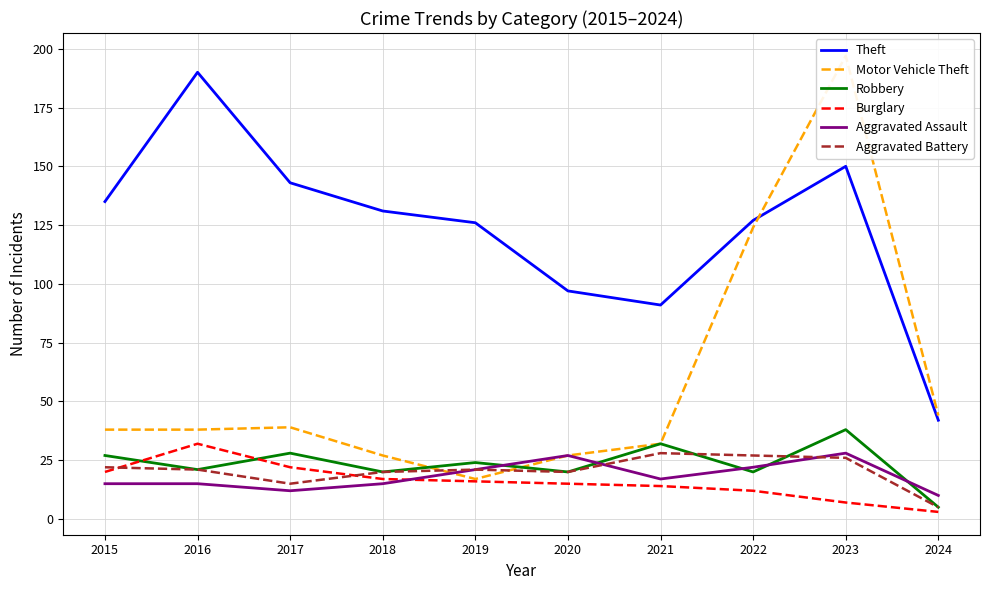

The value of Robbery at 2015 is 37. True or false?

False